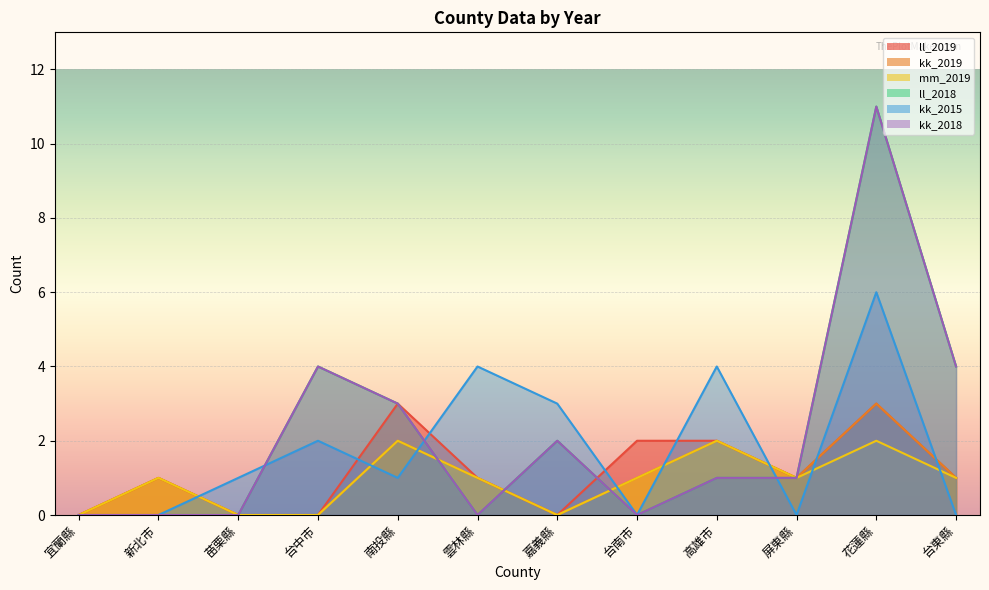

Which series has the largest range (max minus min)?

ll_2018